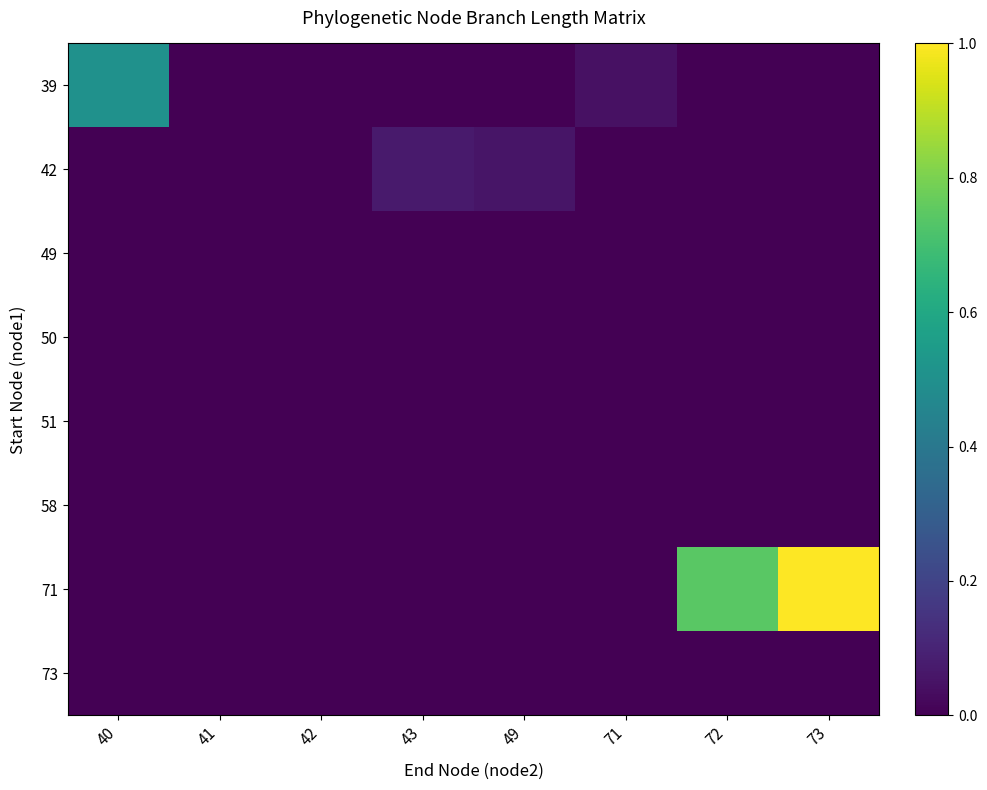

Which category has the highest value across all series?

73